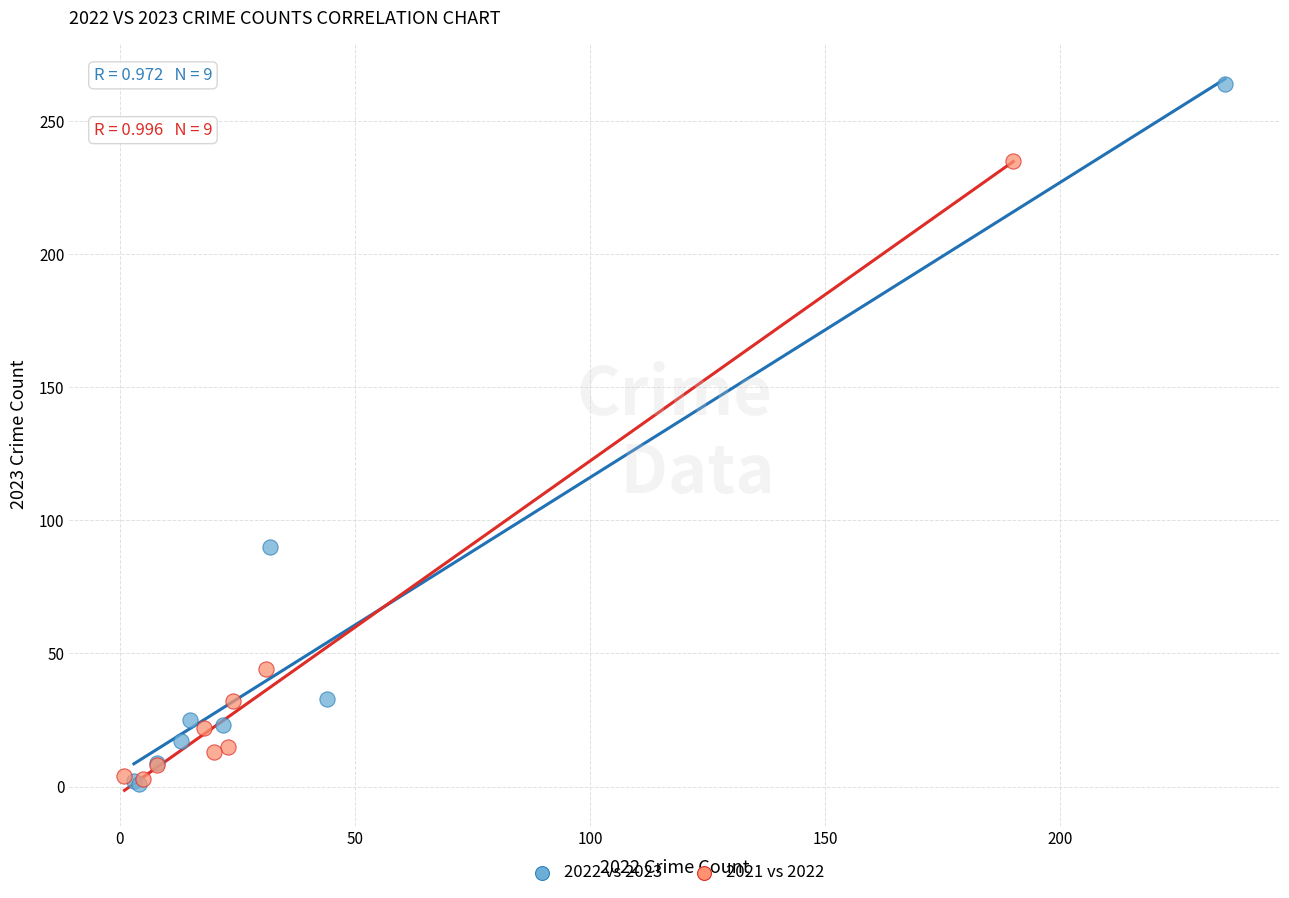

Which series contains the highest Y value?

2022 vs 2023